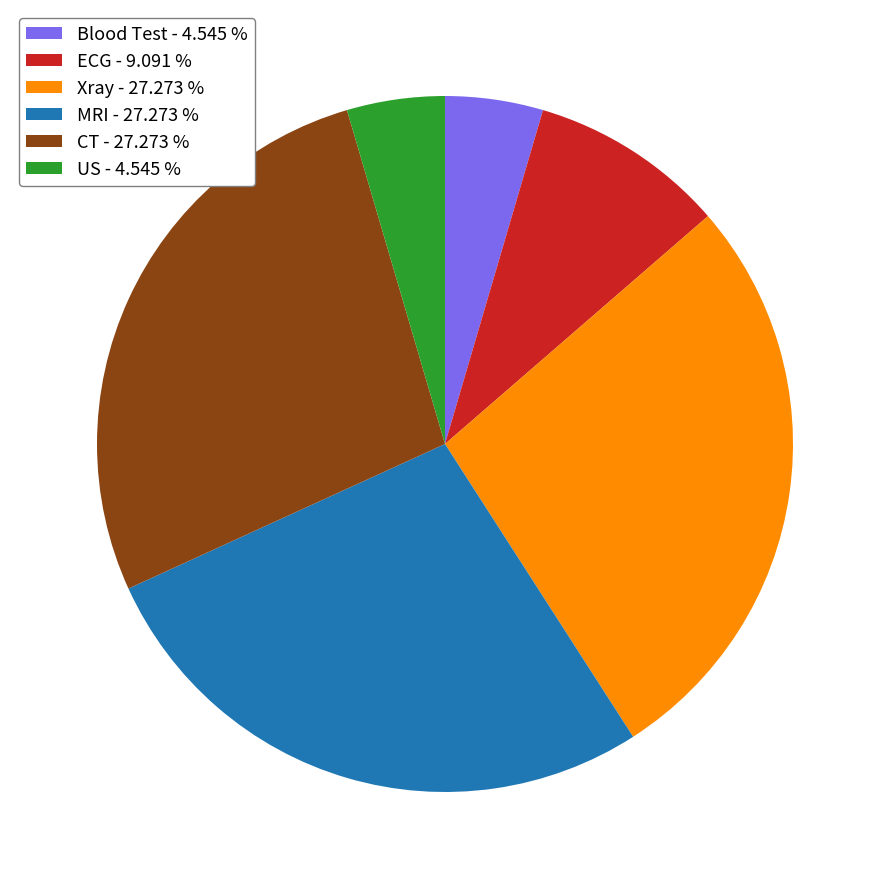

Is there any slice that represents more than half of the pie?

No